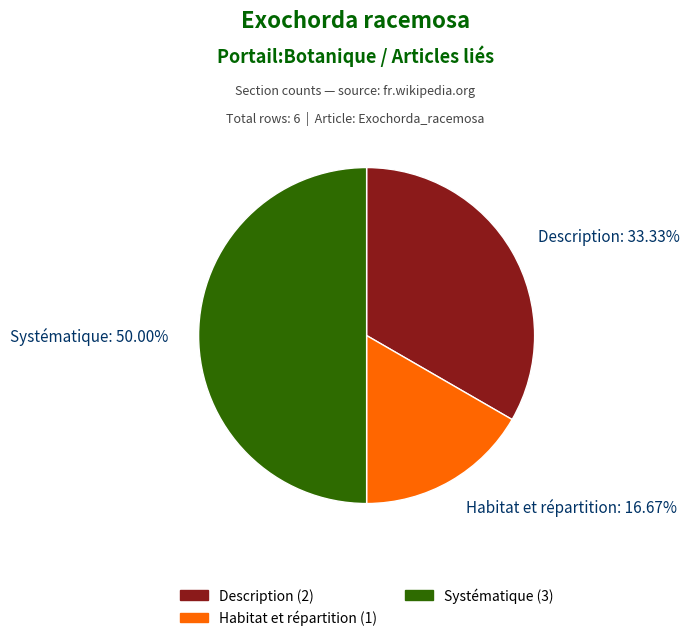

Count the number of slices in the pie.

3